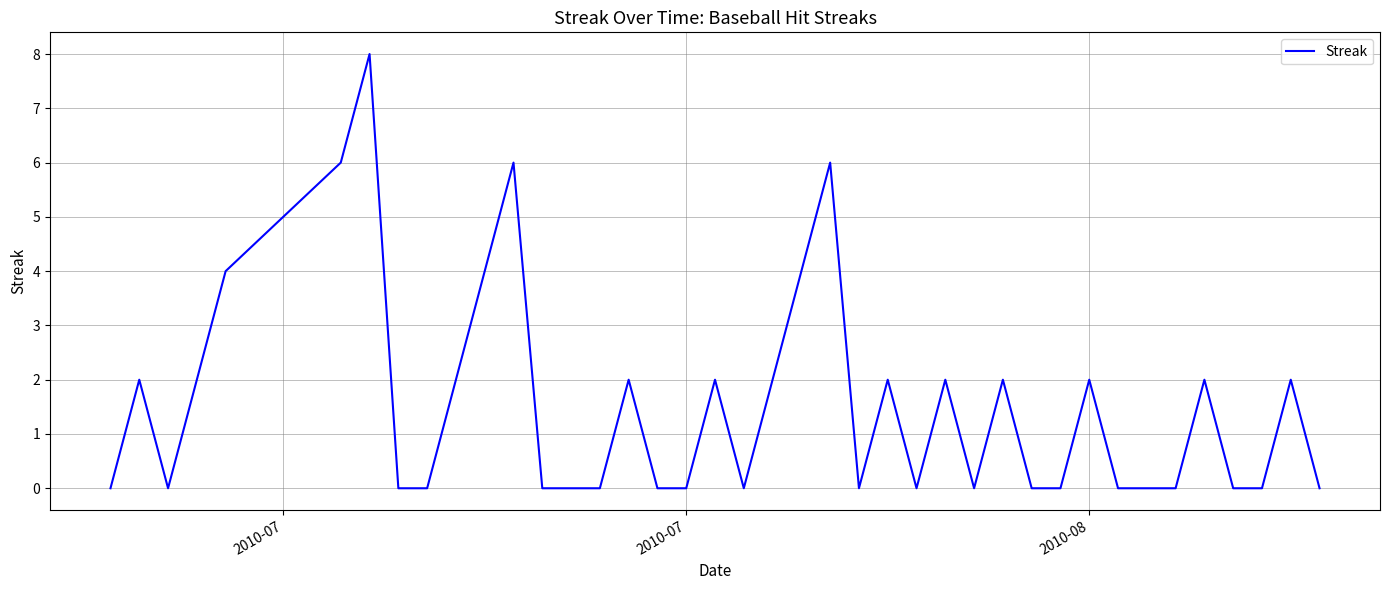

Is this an area chart (filled region under the line)?

No